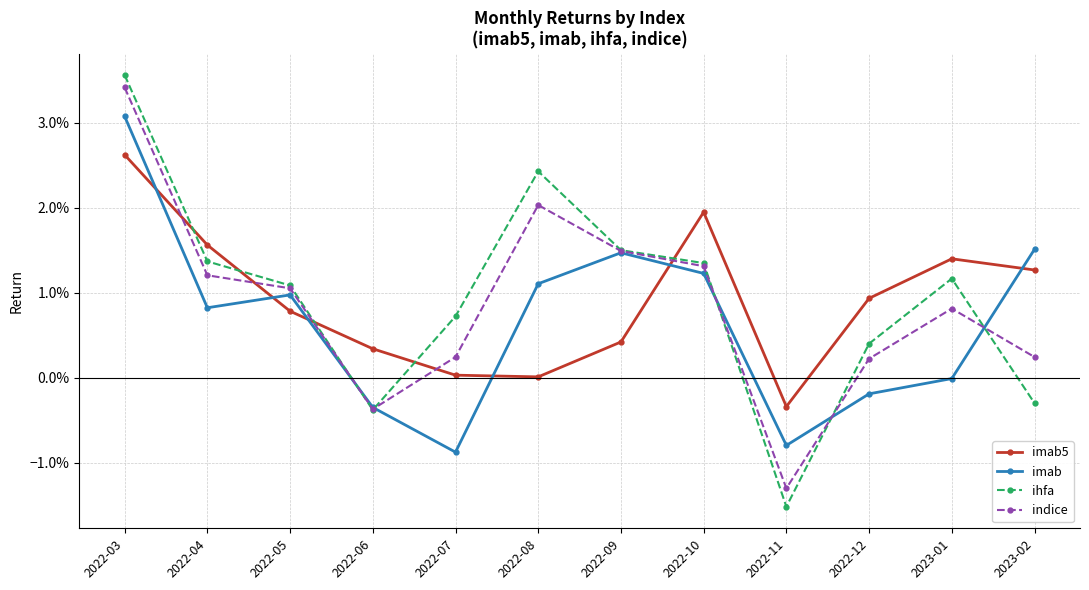

Does the chart have visible grid lines?

Yes